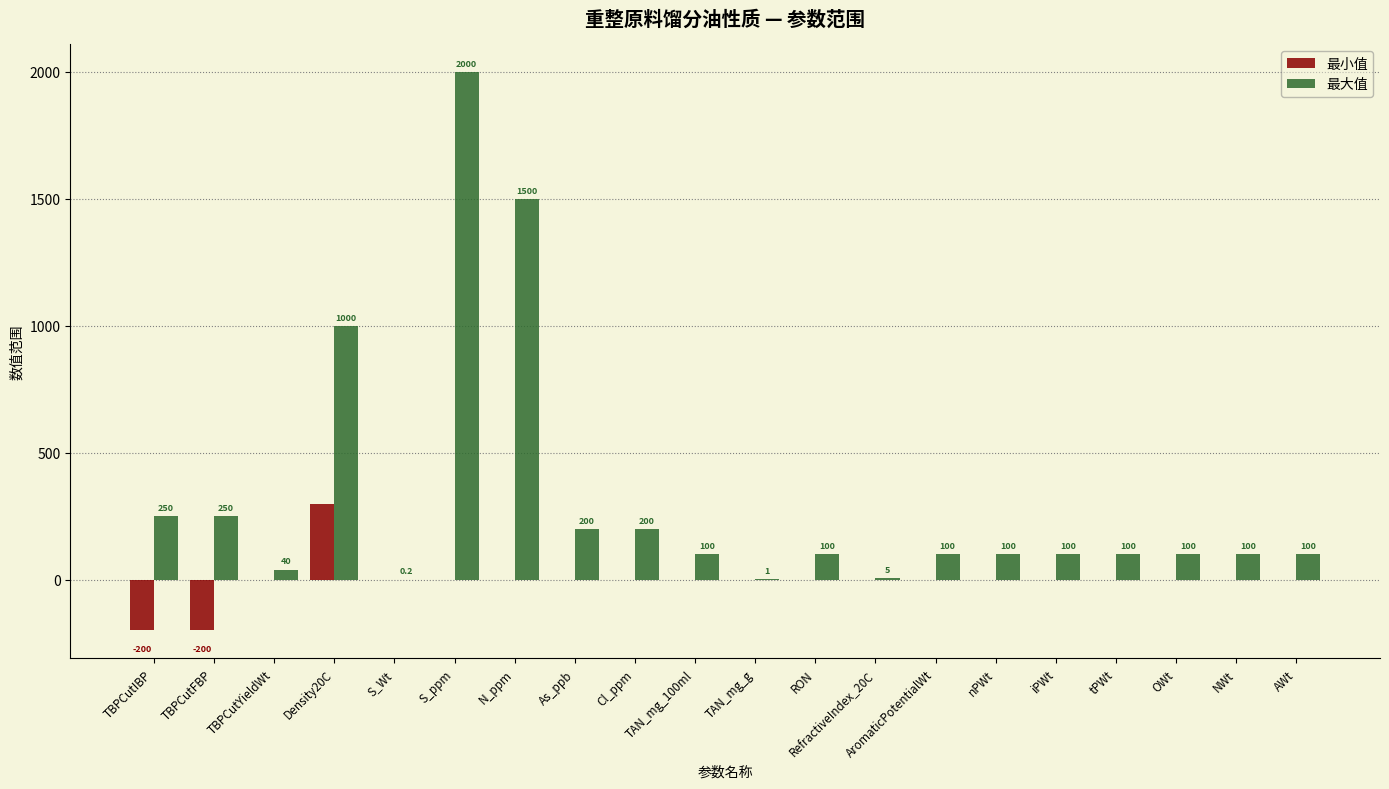

Where is 最大值 nearest to the value 1000?

Density20C